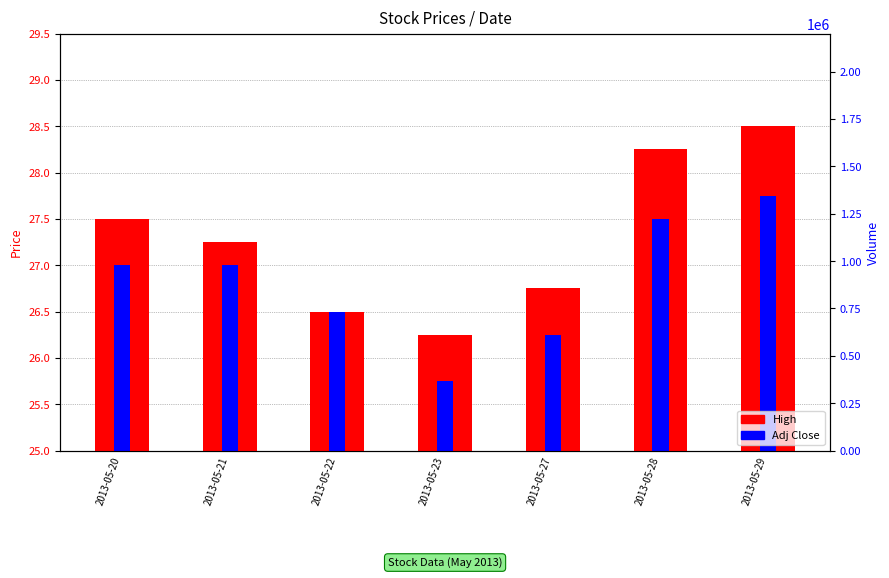

List the series in order of their peak value, lowest first.

Adj Close, High